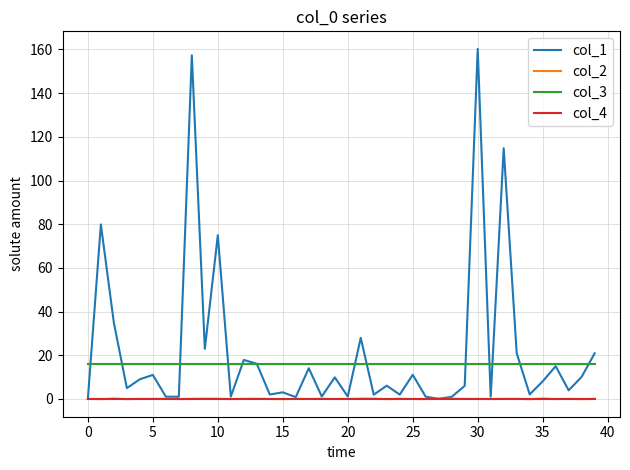

What is the lowest value of the col_3 series?

16.0